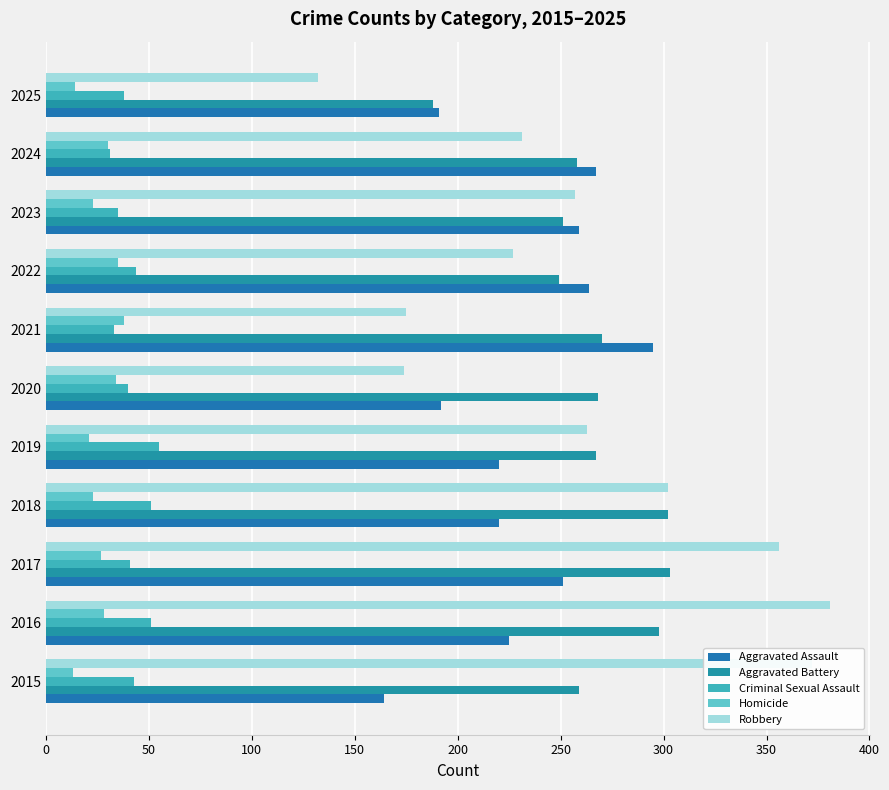

Rank the series by their maximum value, from highest to lowest.

Robbery, Aggravated Battery, Aggravated Assault, Criminal Sexual Assault, Homicide